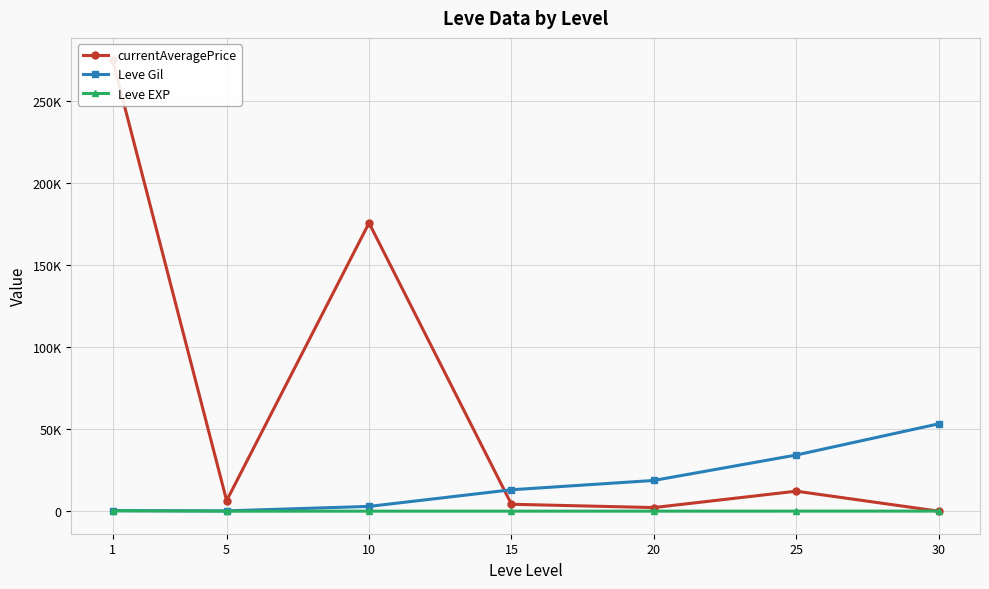

How many data points does each series have?

7